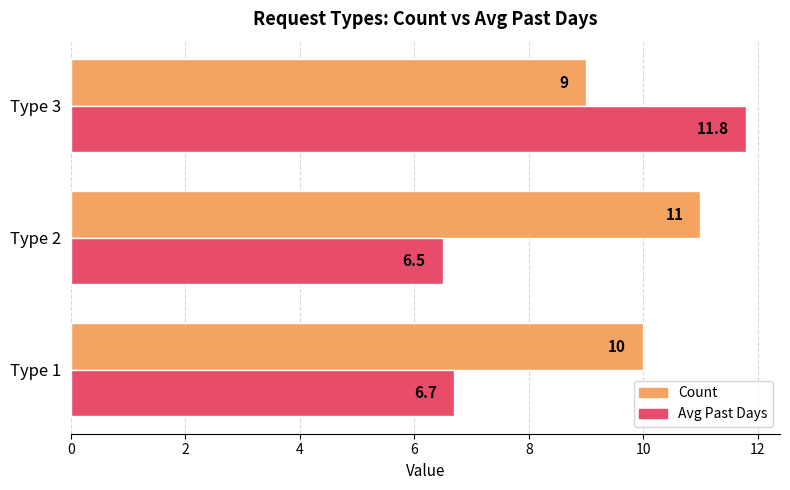

Is the value of Count at Type 1 greater than the value of Avg Past Days at Type 1?

Yes